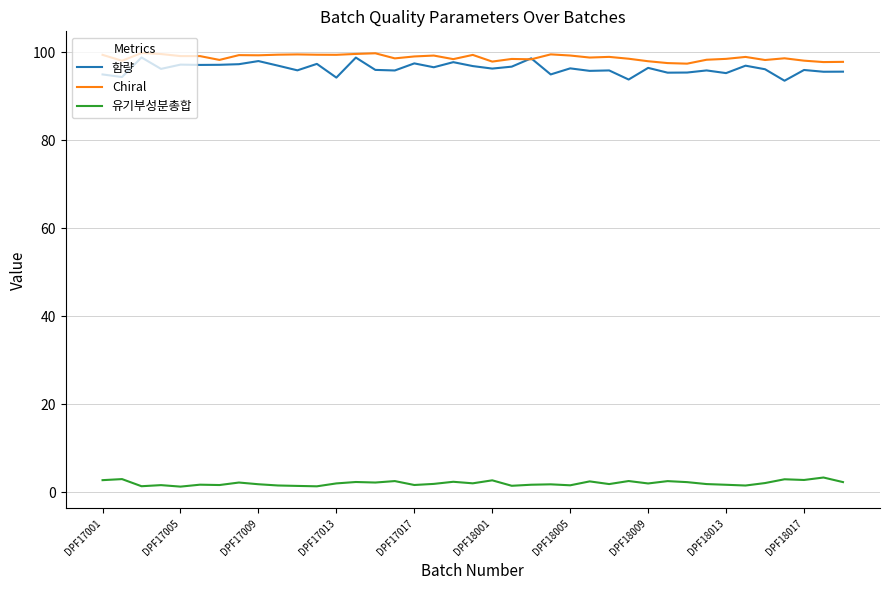

True or false: Chiral and 유기부성분총합 cross at least once.

False